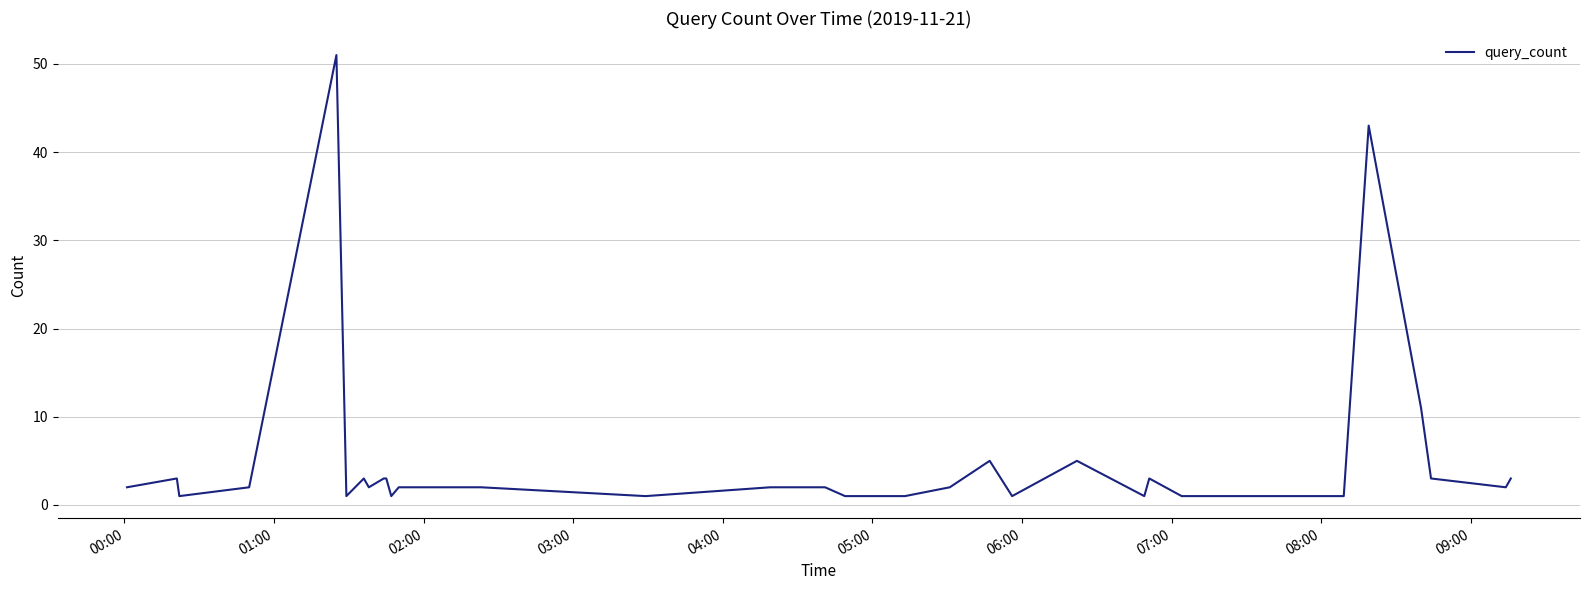

What is the difference between the maximum and minimum values?

50